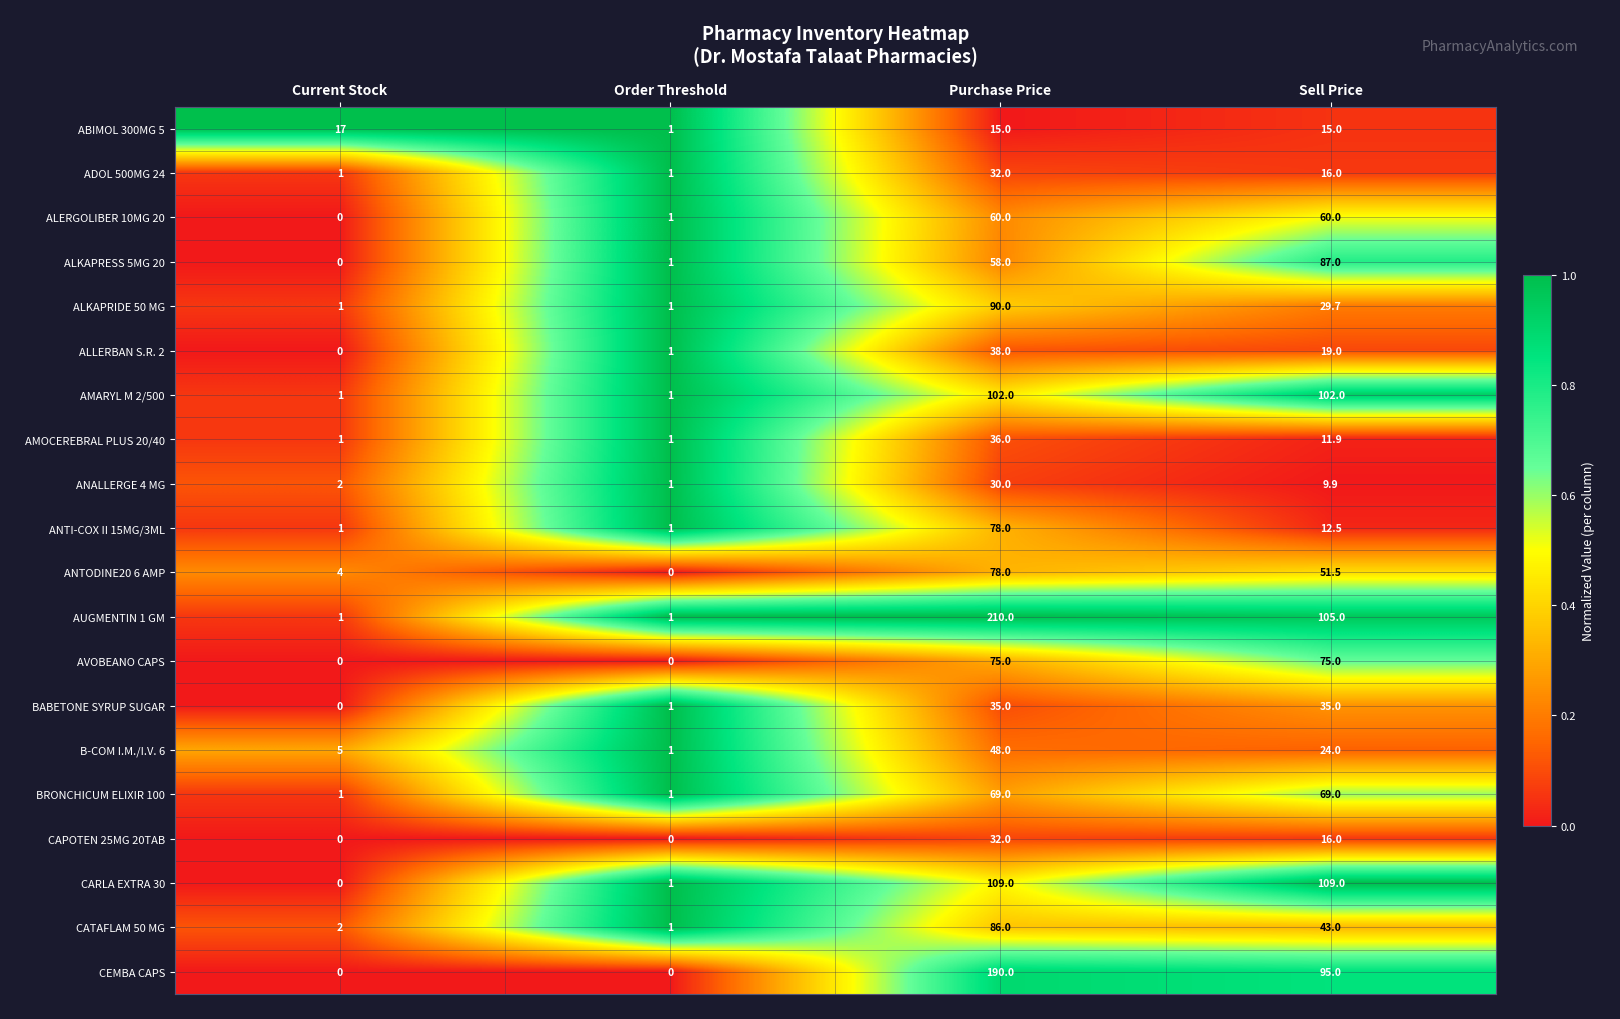

How many categories are shown in the chart?

4